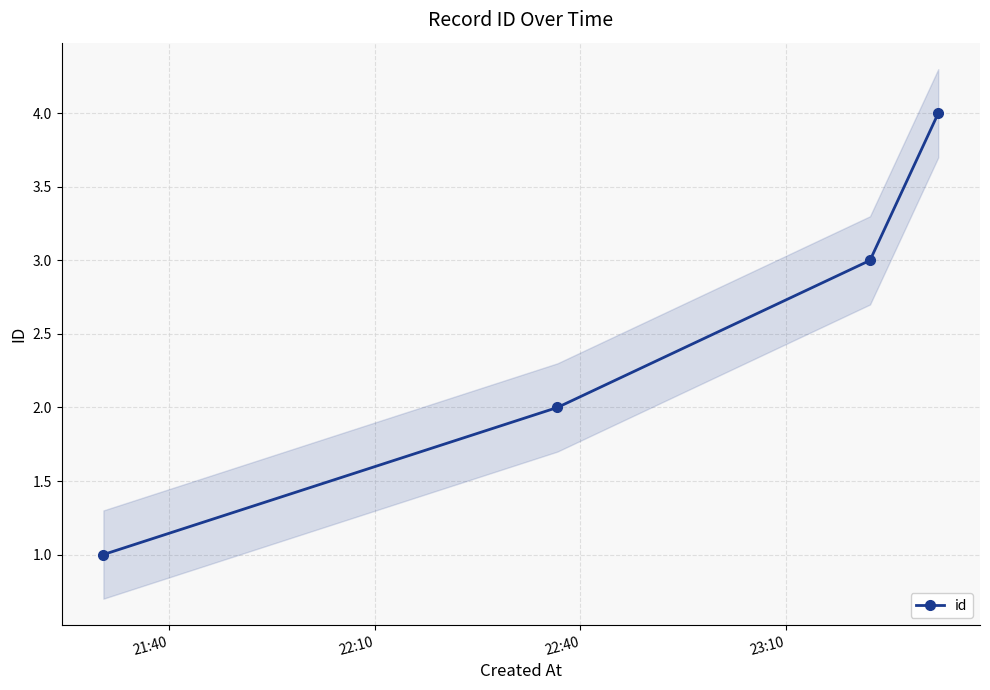

What is the highest value of the id series?

4